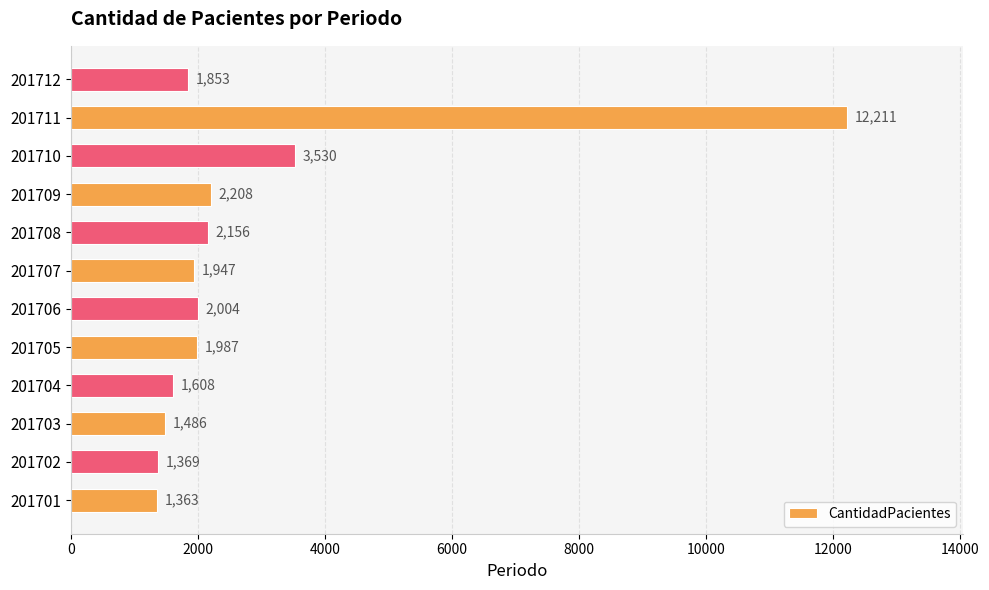

Rank the categories by value from highest to lowest.

201711, 201710, 201709, 201708, 201706, 201705, 201707, 201712, 201704, 201703, 201702, 201701